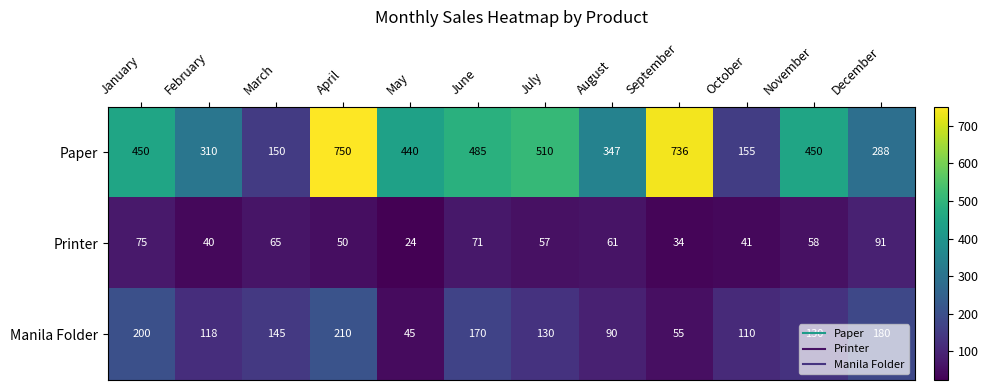

What is the maximum value shown in the chart?

750